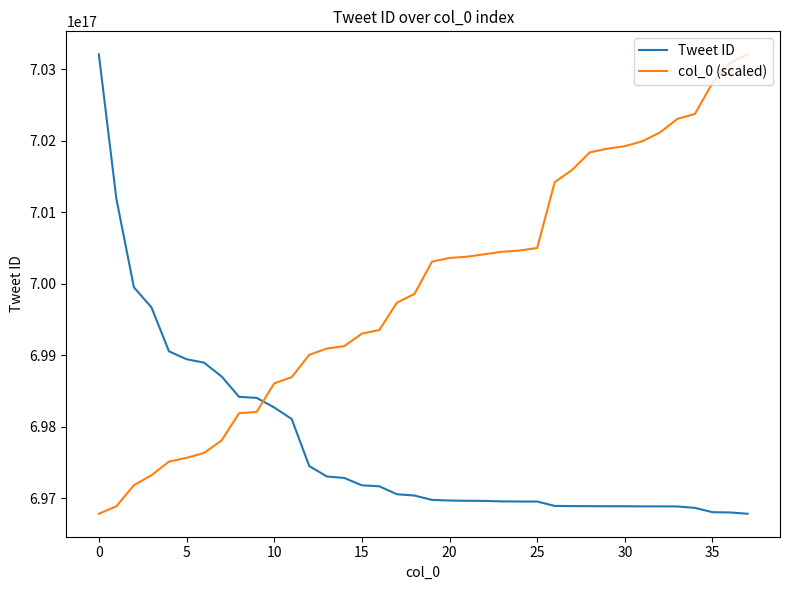

How many intersections are there between col_0 (scaled) and Tweet ID?

1